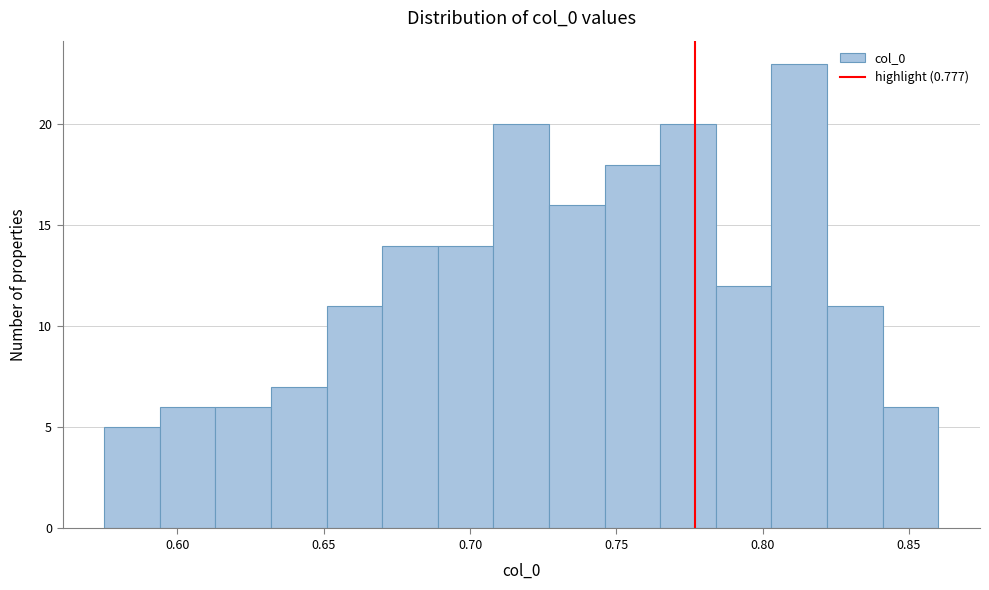

Read against the x-axis, roughly where is the centre of the tallest bar?

0.815